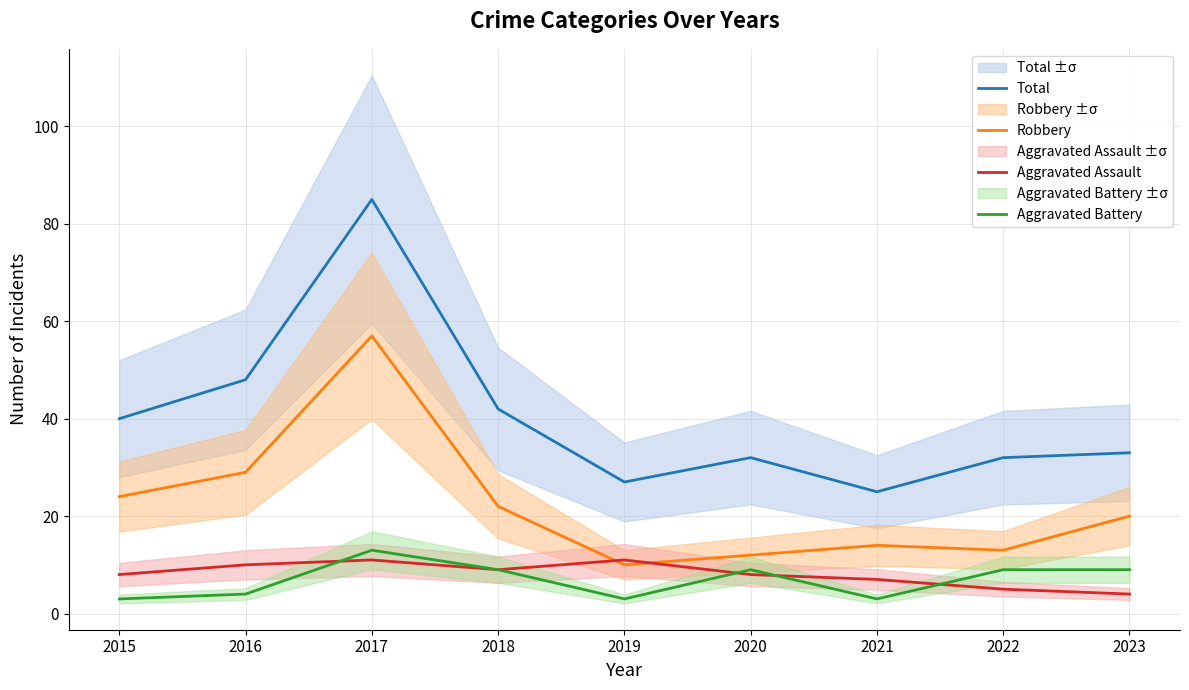

How many interior local peaks does the Total series have?

2